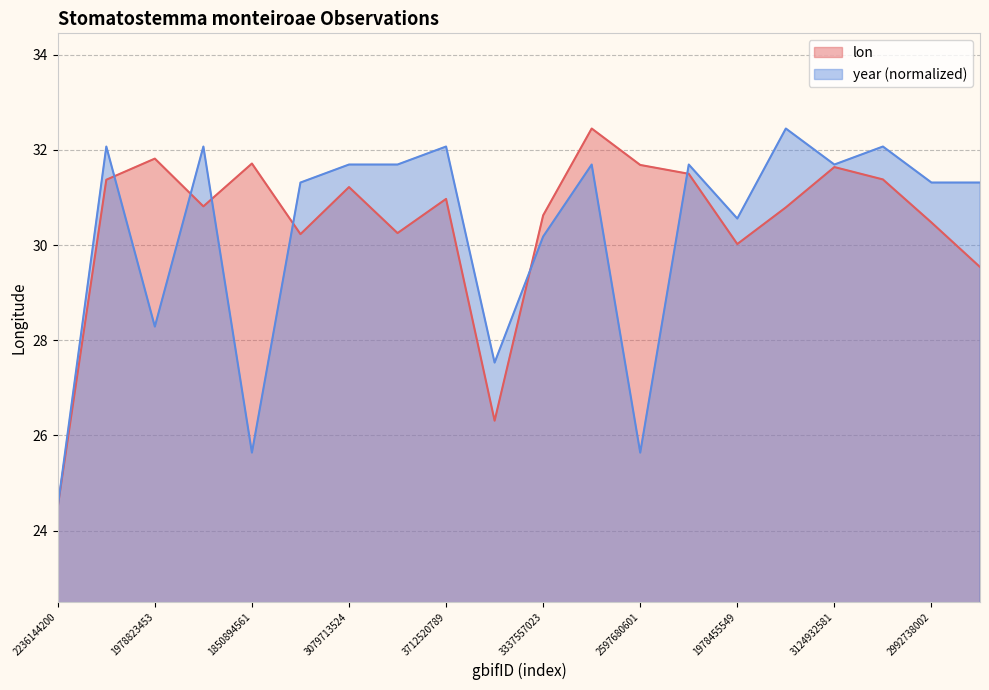

True or false: year and lon cross at least once.

True